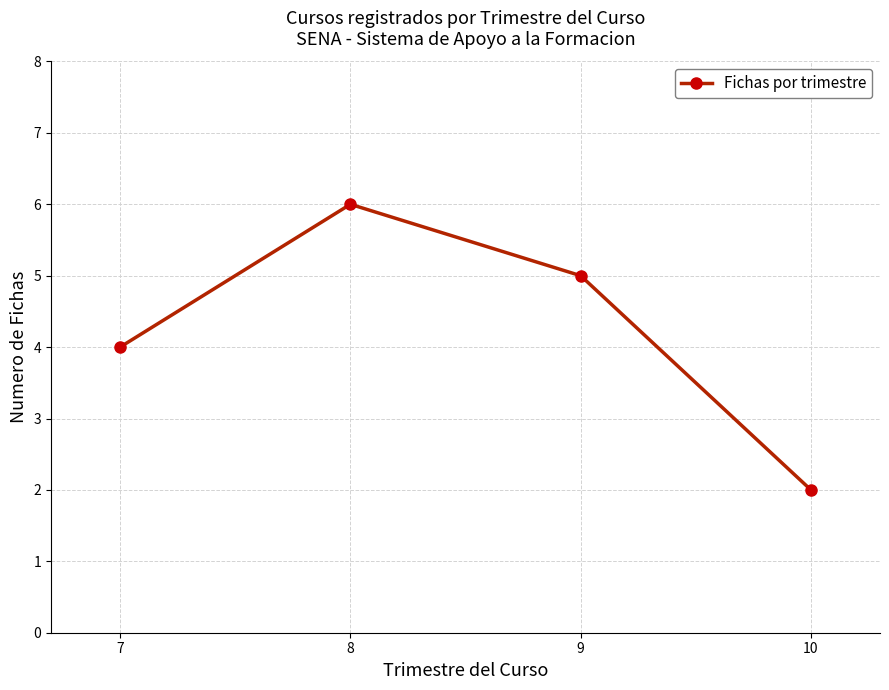

Count the values in the range 4 to 6.

3